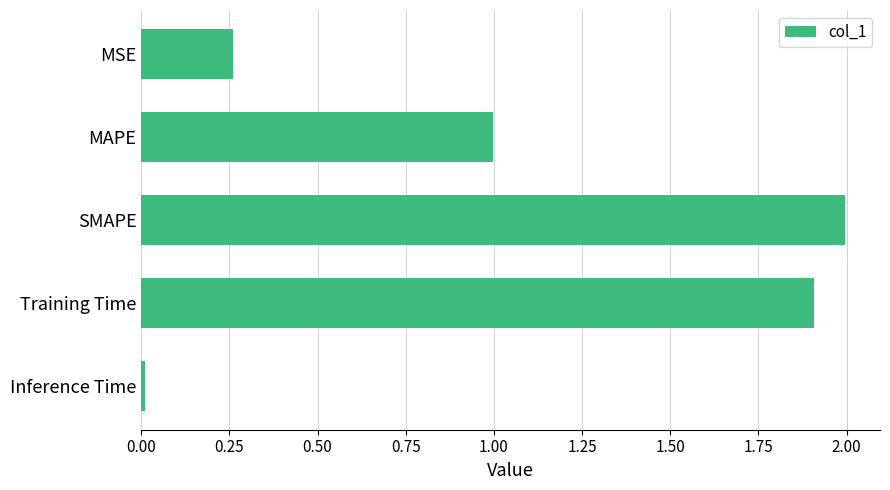

What is the sum of all values?

5.2